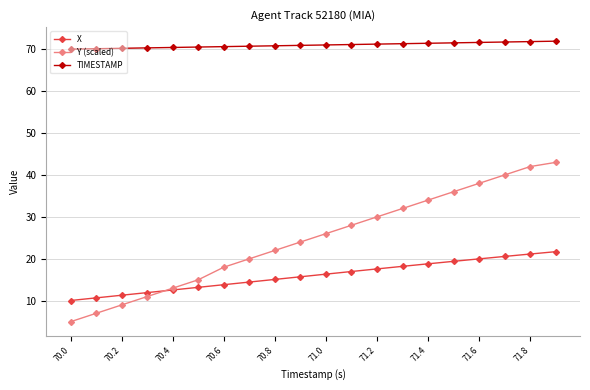

Which series has the widest spread of values?

Y (scaled)